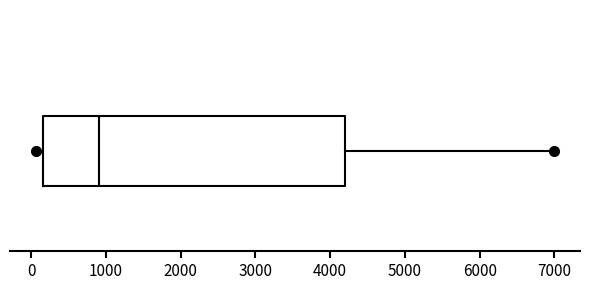

Transcribe this box plot: give where the median line is, the range the box spans, and where the two whiskers end, as read against the x-axis. The values are not printed on the chart, so give them approximately, as read against the axis.

median 900, box 200 to 4200, whiskers 100 to 7000